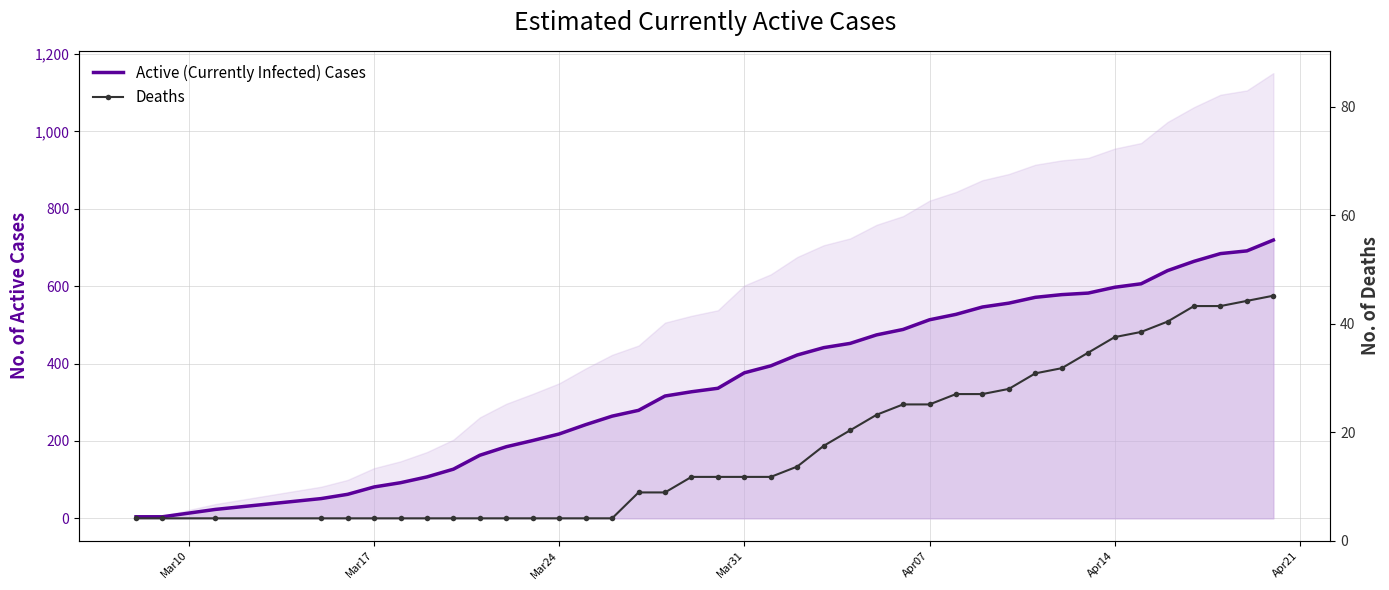

How many lines are shown in the chart?

2